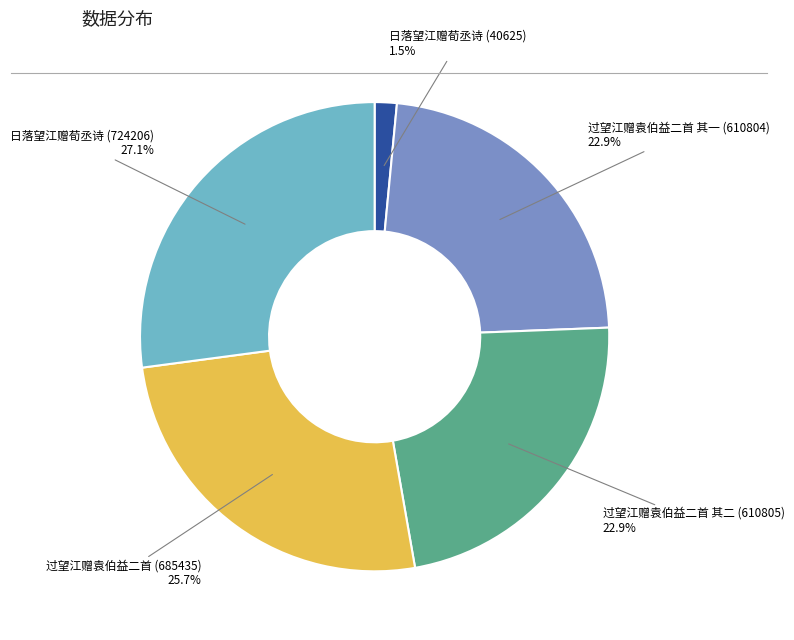

How many slices are in this pie chart?

5